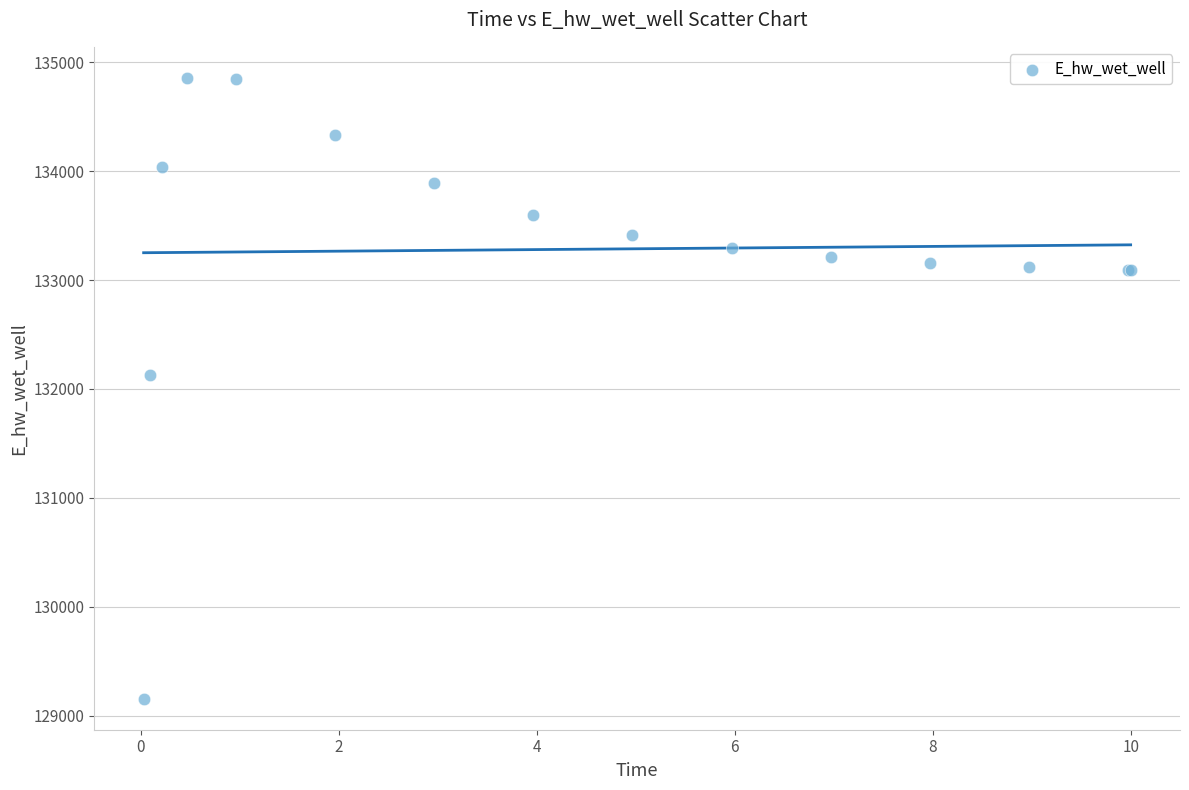

What Y value in the scatter plot is closest to 132006?

132130.9